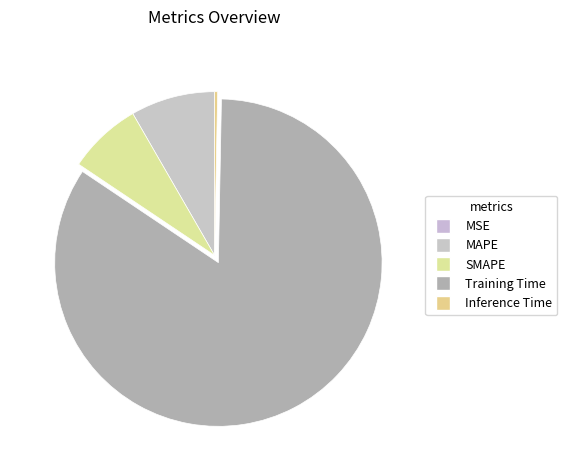

To the nearest percent, what is the combined percentage of SMAPE and MAPE?

16%